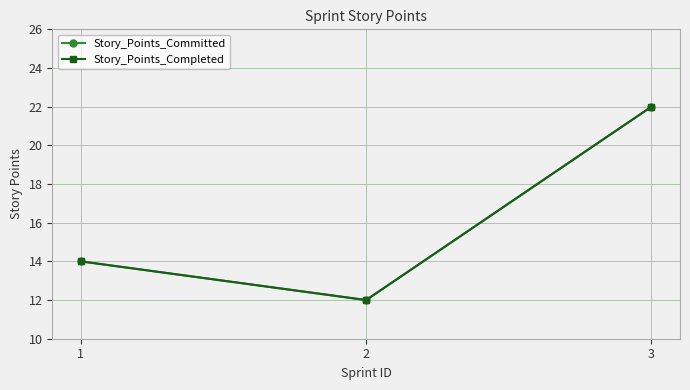

What is the greatest value displayed?

22